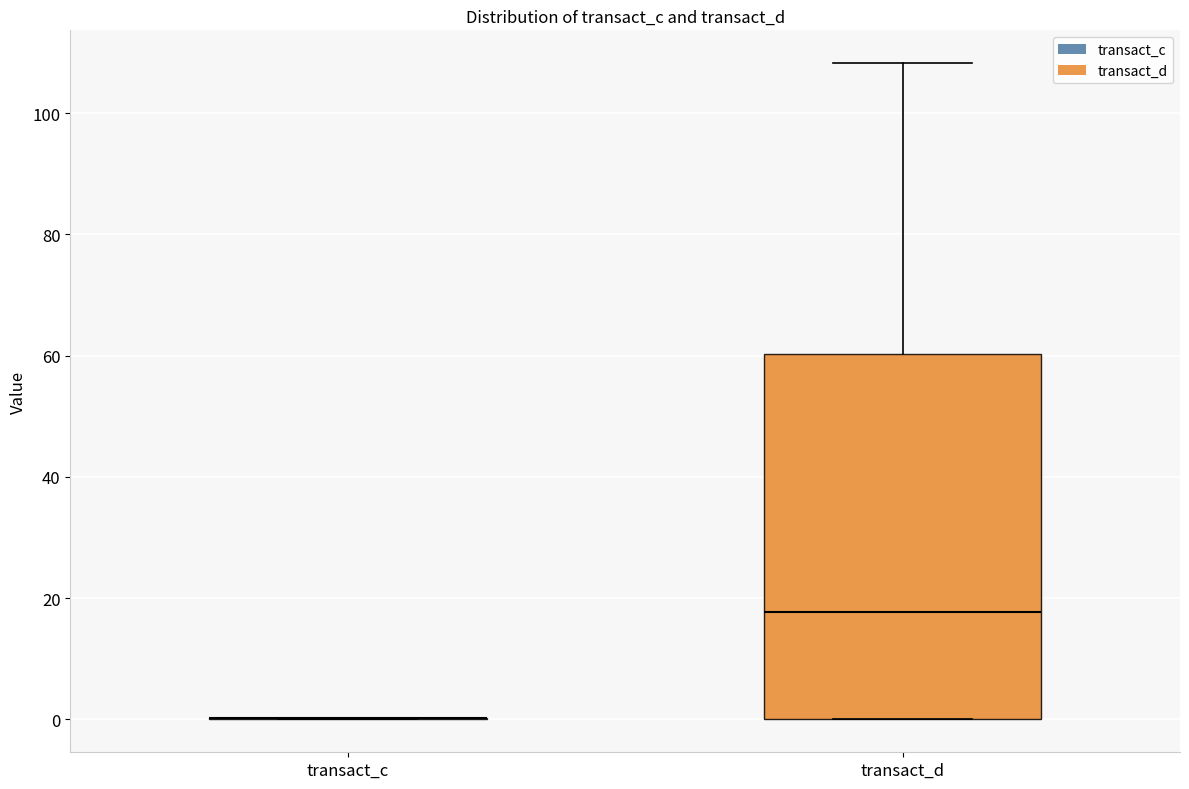

Reading left to right, read every box against the y-axis: the position of its median line, the range the box covers, and the ends of its whiskers. The values are not printed on the chart, so give them approximately, as read against the axis.

transact_c: box collapsed to a line at 0, whiskers 0 to 0
transact_d: median 18, box 0 to 60, whiskers 0 to 108